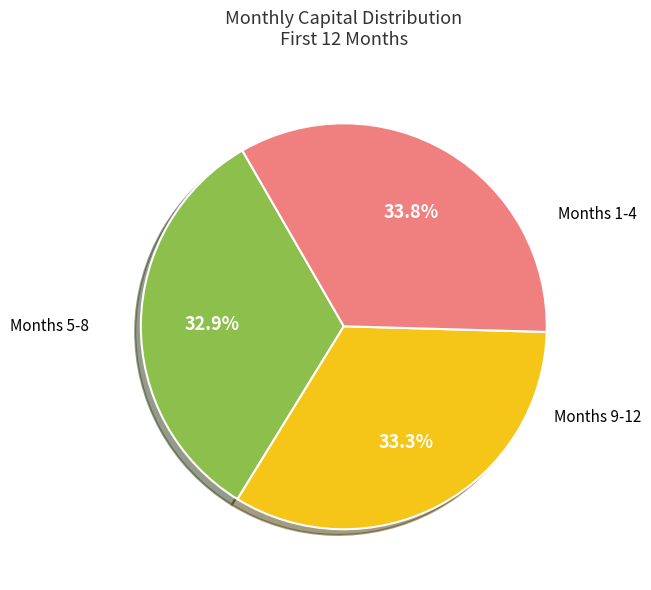

Does any single category account for the majority?

No